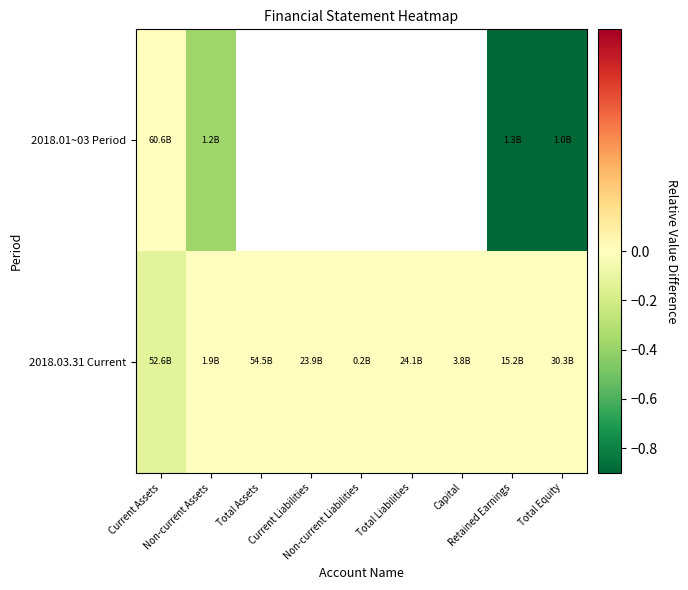

At which category is the sum across all series the highest?

Current Assets